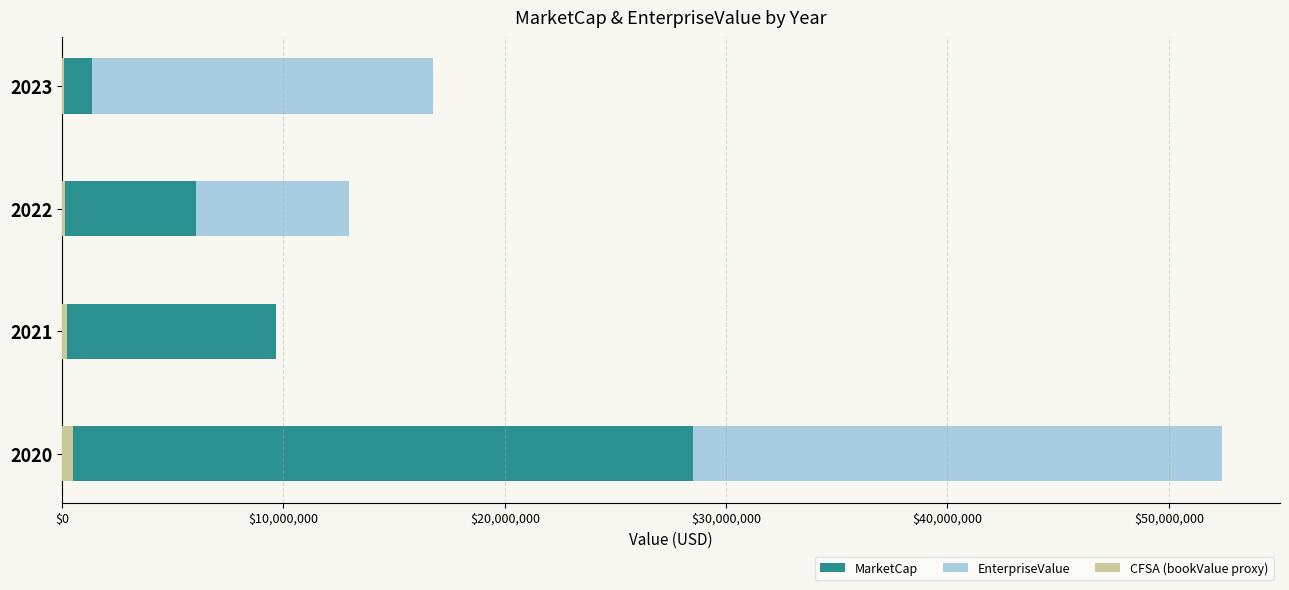

How many data points in CFSA (bookValue proxy) are above 200000?

1